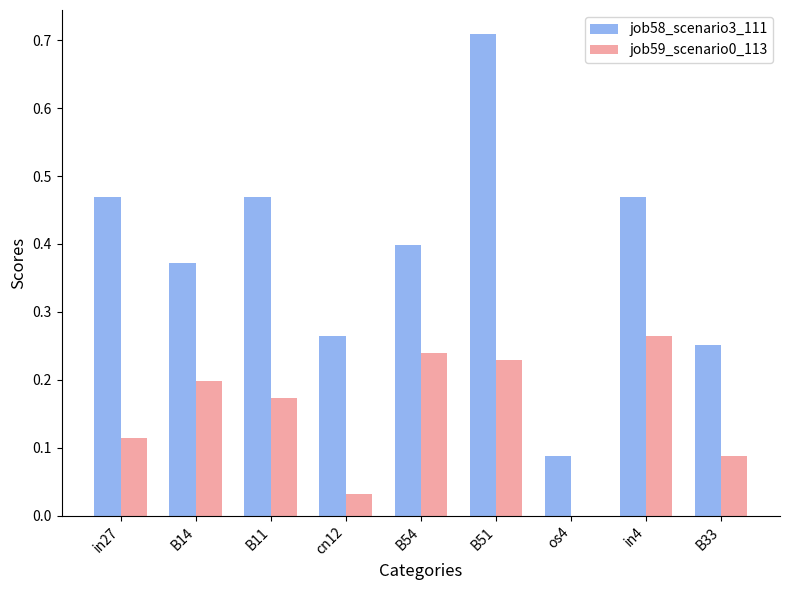

At which category is the sum across all series the highest?

B51